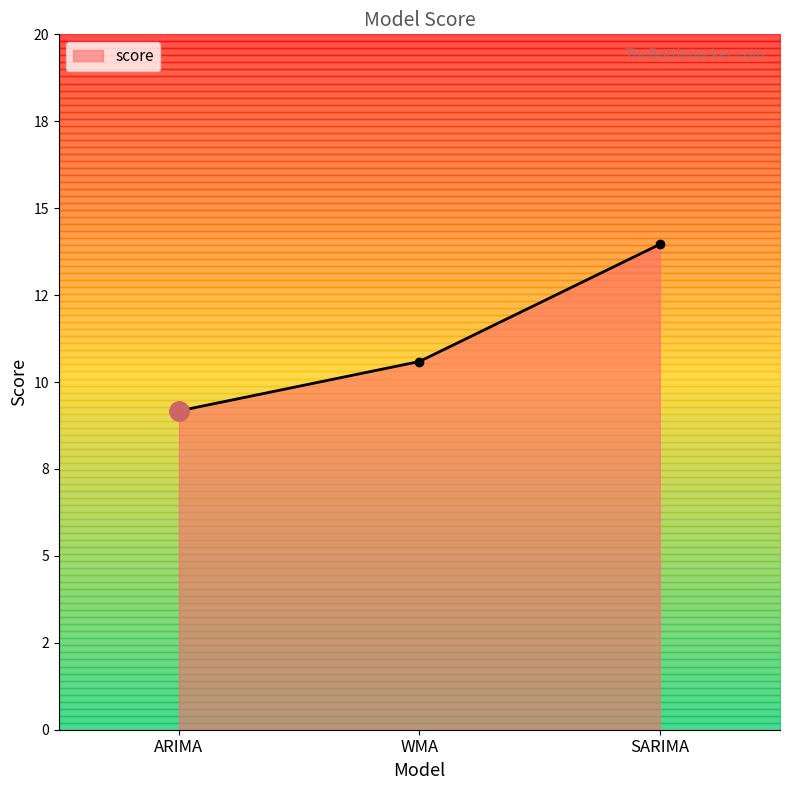

Approximately how many times larger is the value at WMA compared to ARIMA?

1.2